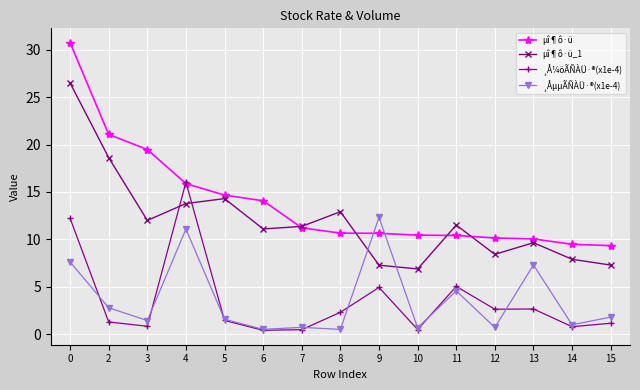

Rank the series by their maximum value, from lowest to highest.

¸ÅµµÃÑÀÜ·®(x1e-4), ¸Å¼öÃÑÀÜ·®(x1e-4), µî¶ô·ü_1, µî¶ô·ü